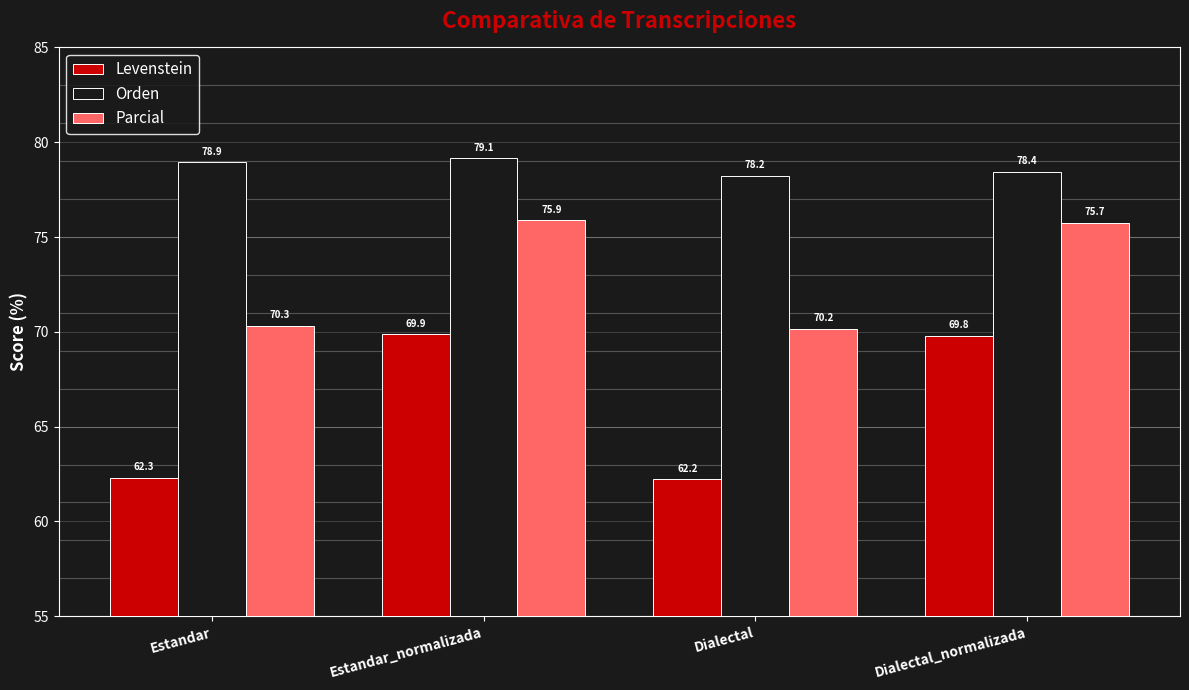

Rank the series at Dialectal_normalizada from highest to lowest value.

Orden, Parcial, Levenstein